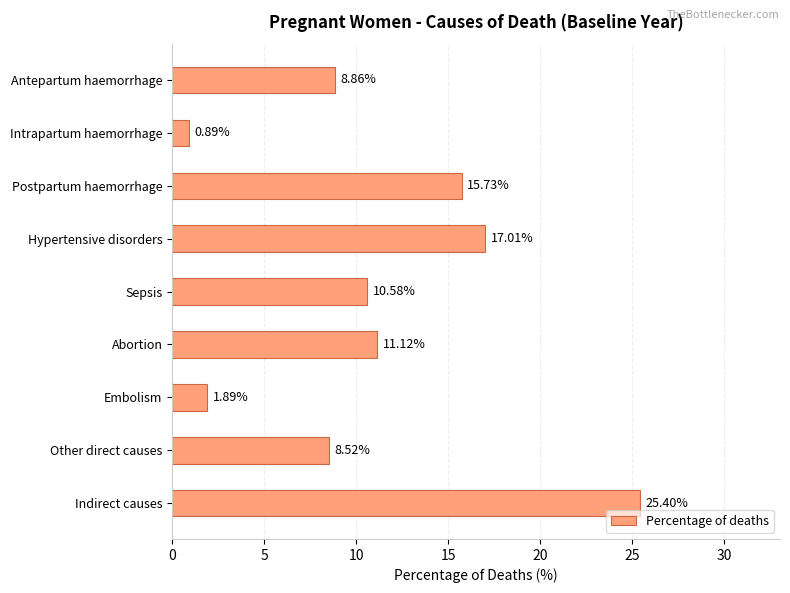

How many values exceed 10?

5